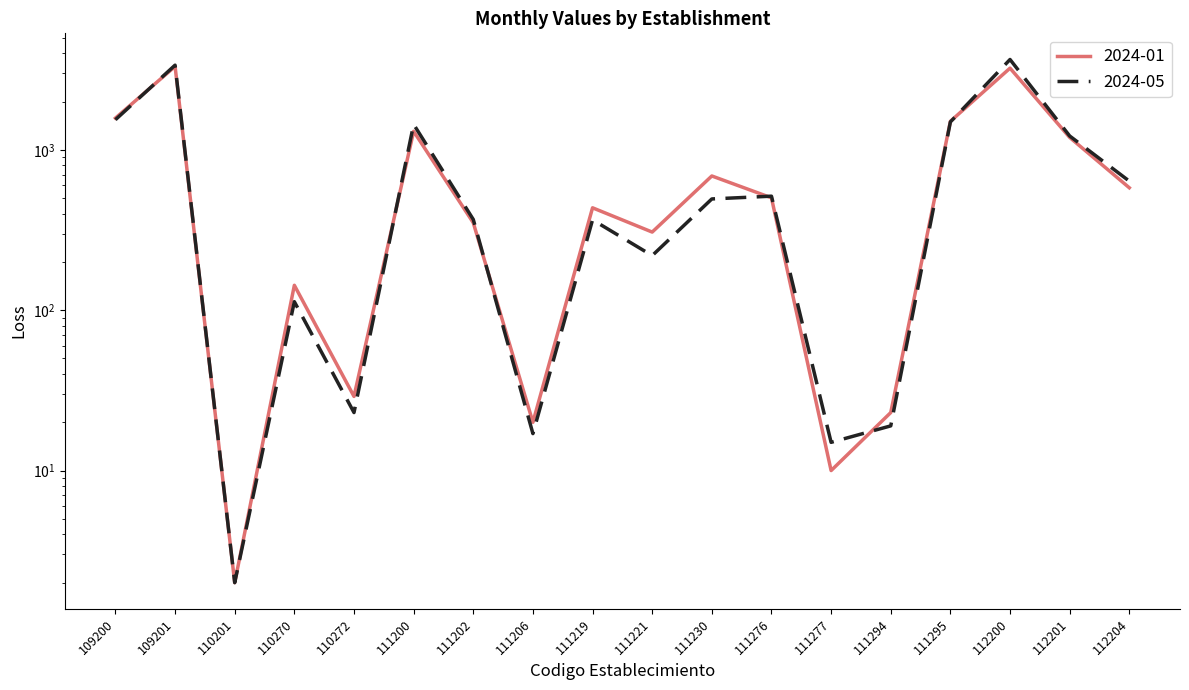

At 110272, list the series in order from smallest to largest.

2024-05, 2024-01